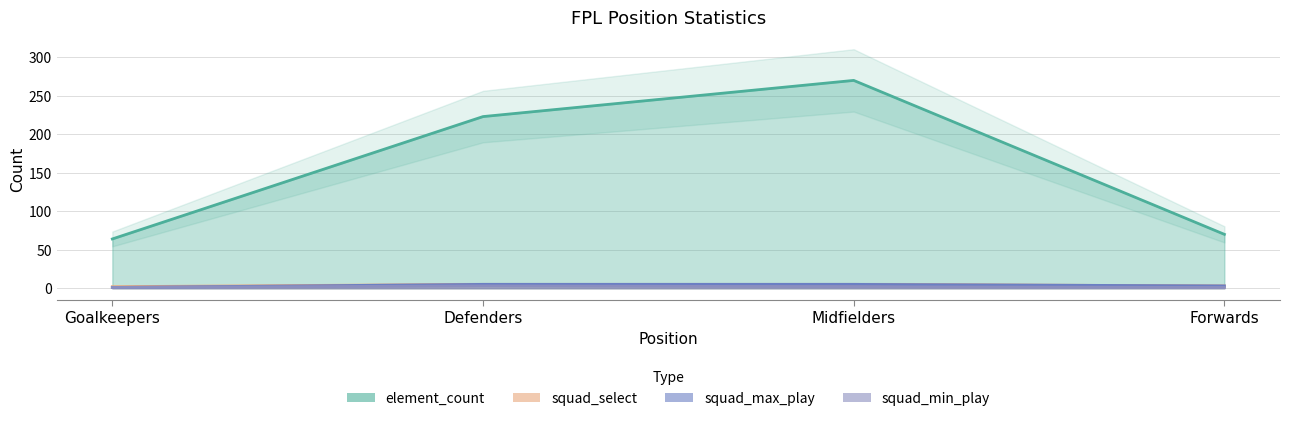

What is the maximum value for squad_max_play?

5